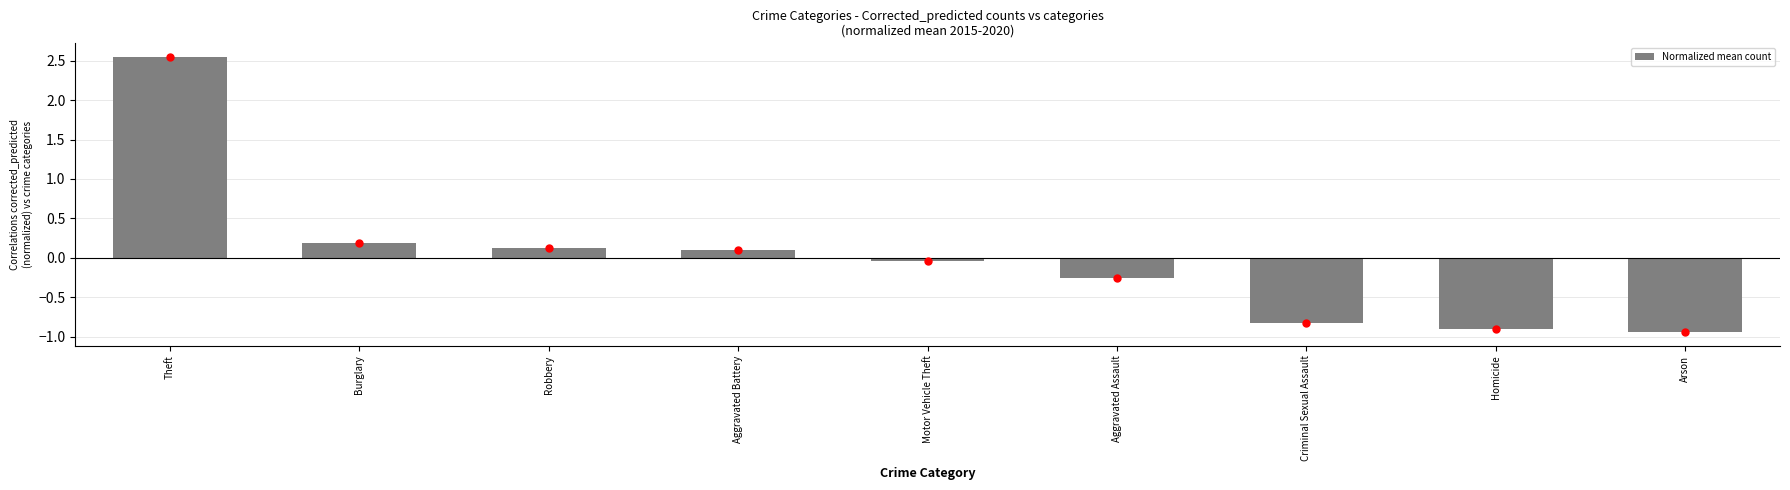

What is the label of the 8th bar from the left?

Homicide